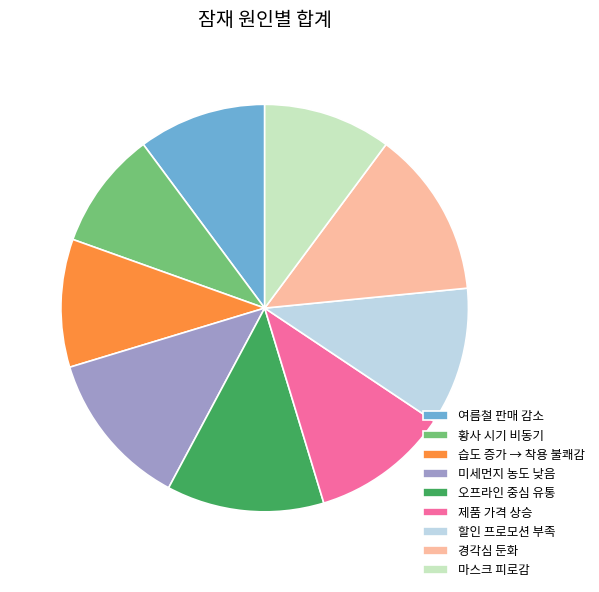

Is the sum of 오프라인 중심 유통 and 습도 증가 → 착용 불쾌감 greater than half?

No